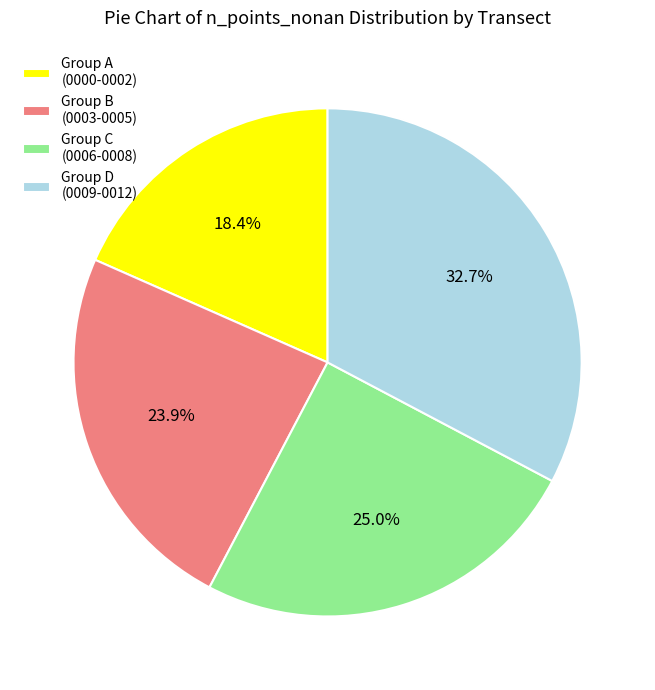

Count the number of slices in the pie.

4